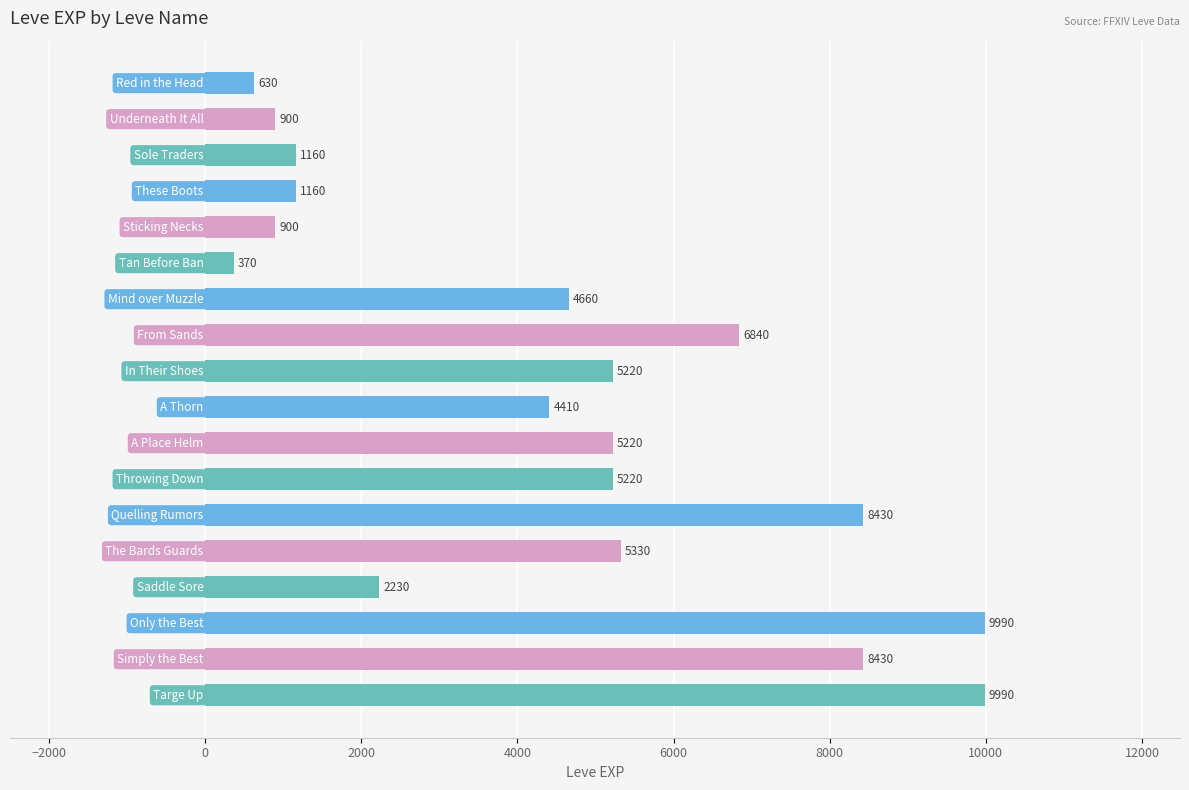

What is the maximum value shown in the chart?

9990